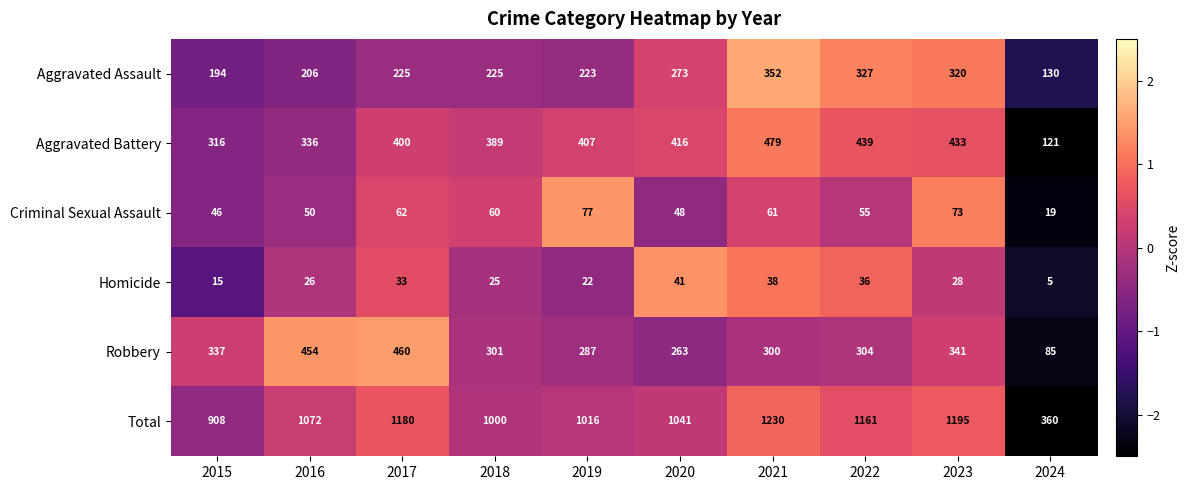

What is the greatest value displayed?

1230